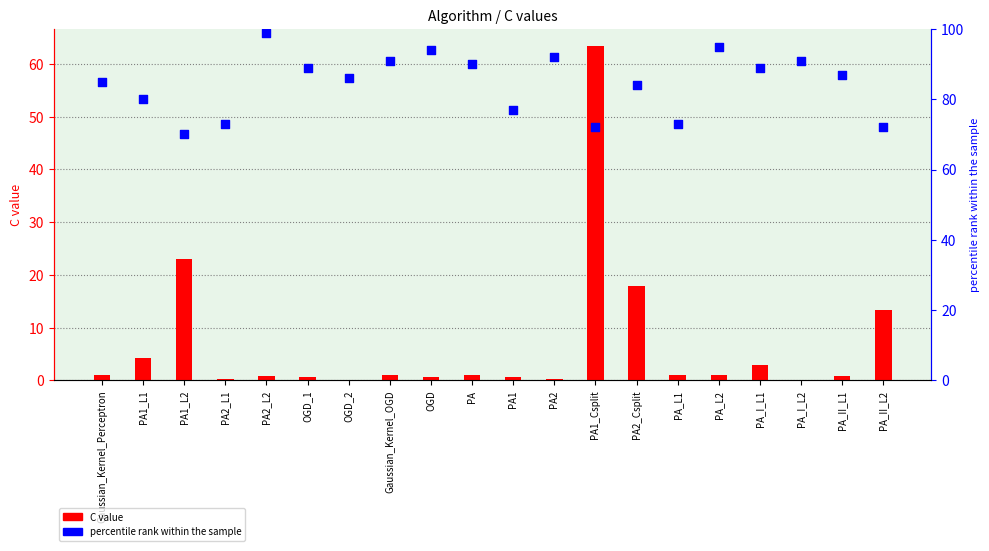

What is the total value across all series at PA2_L2?

99.9